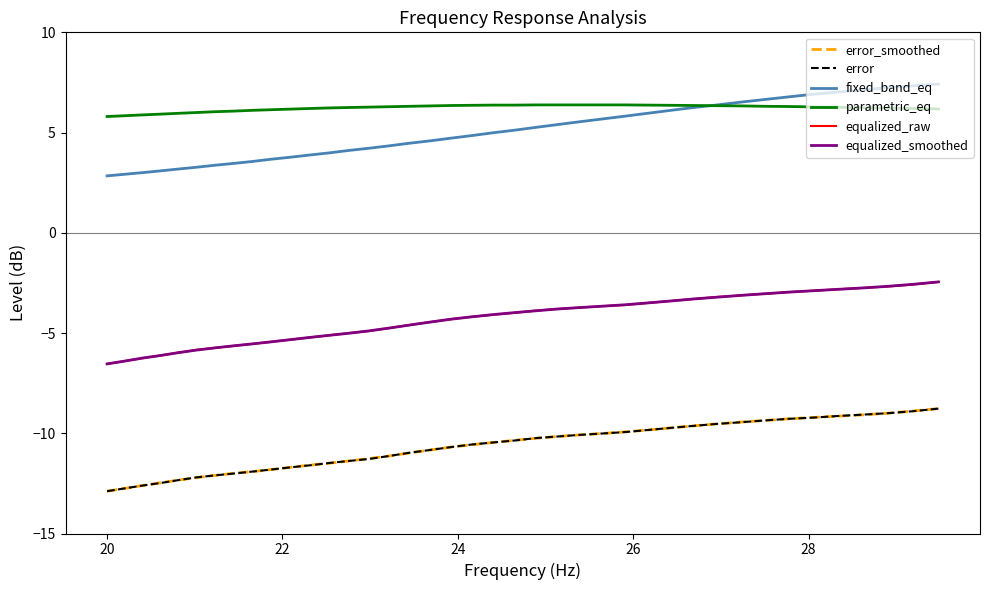

Which series has the largest range (max minus min)?

fixed_band_eq